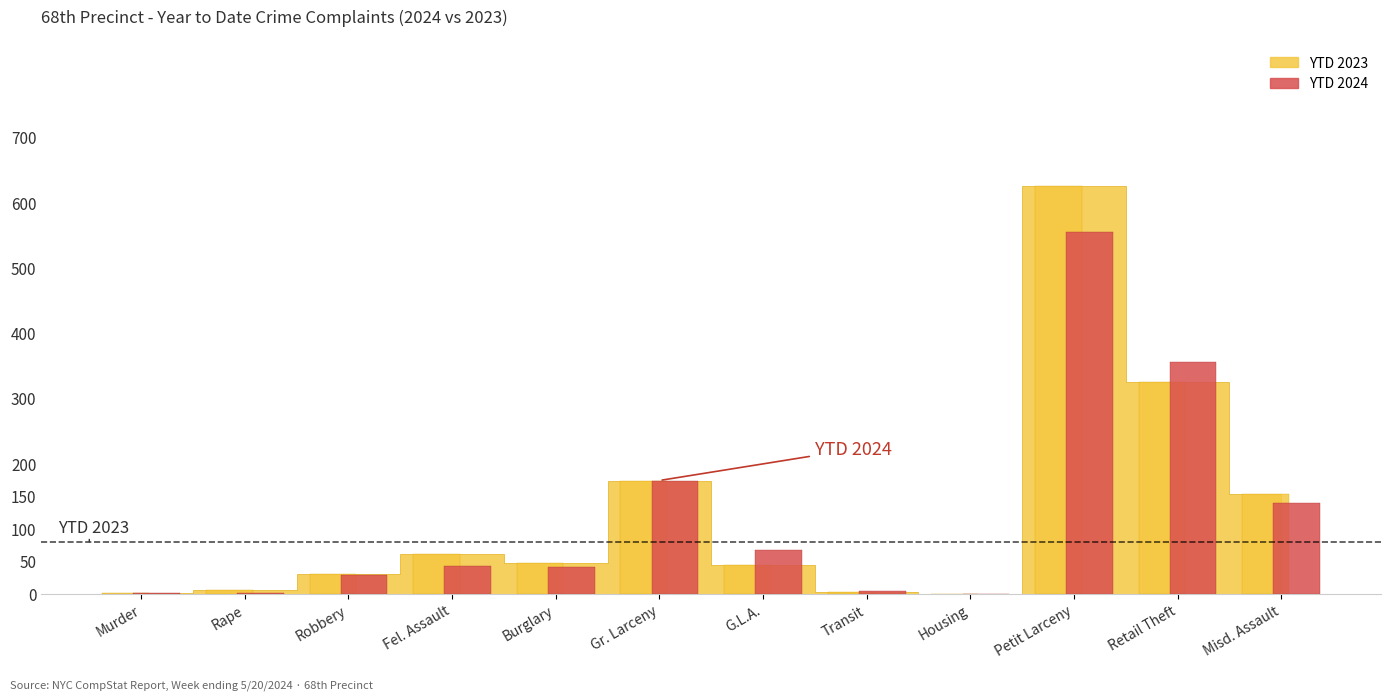

The YTD 2024 series shows 68 at Burglary. True or false?

False